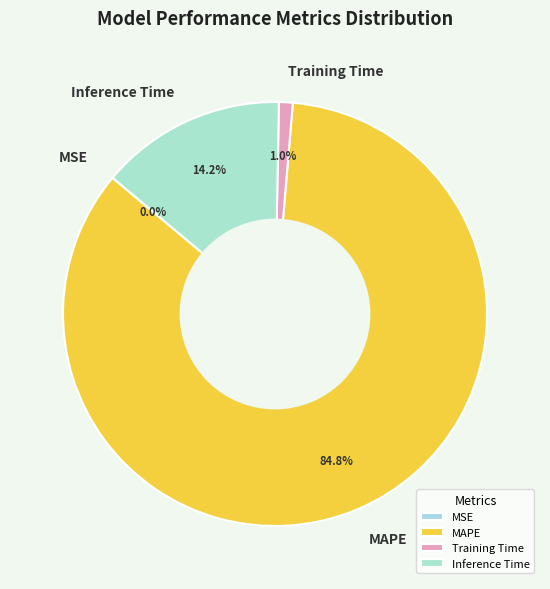

Is the sum of MAPE and Inference Time greater than half?

Yes